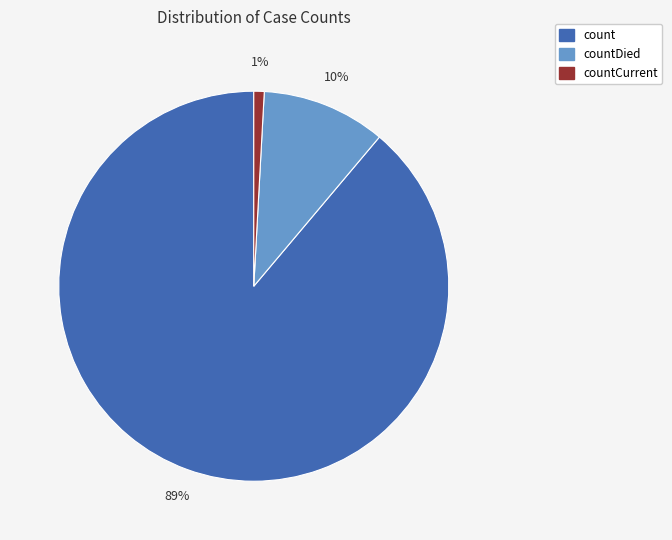

To the nearest percent, what percentage of the pie is countCurrent?

1%